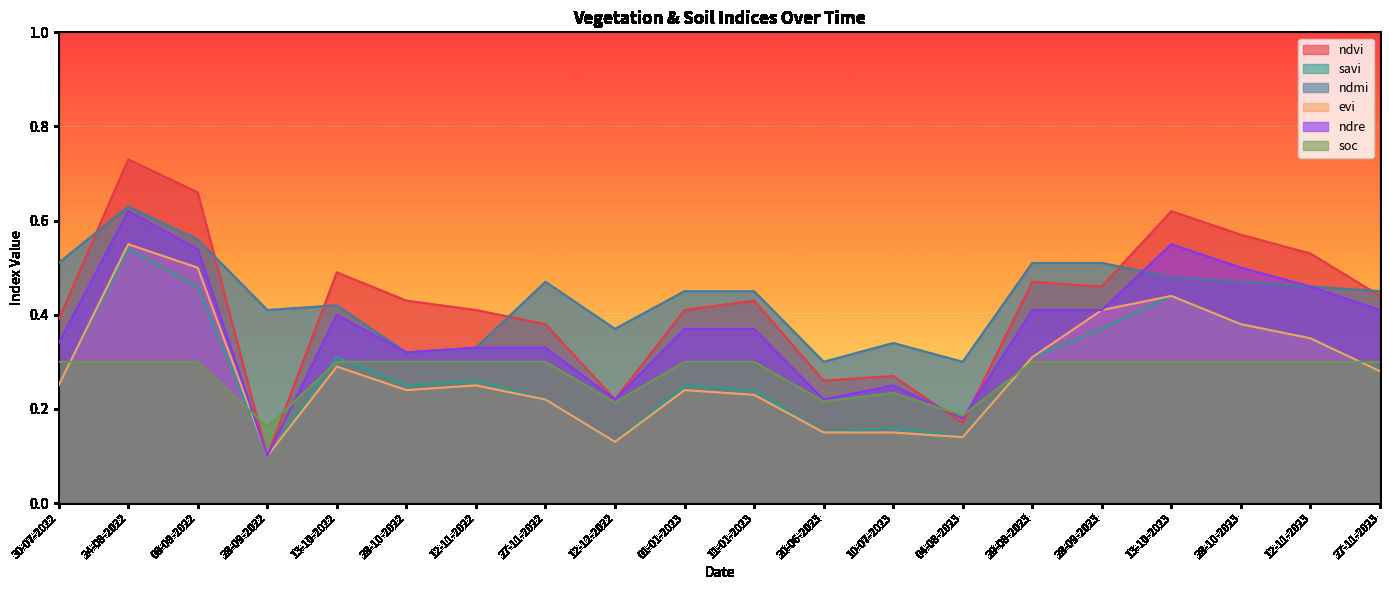

Which series ends up on top after the final intersection of soc and savi?

soc